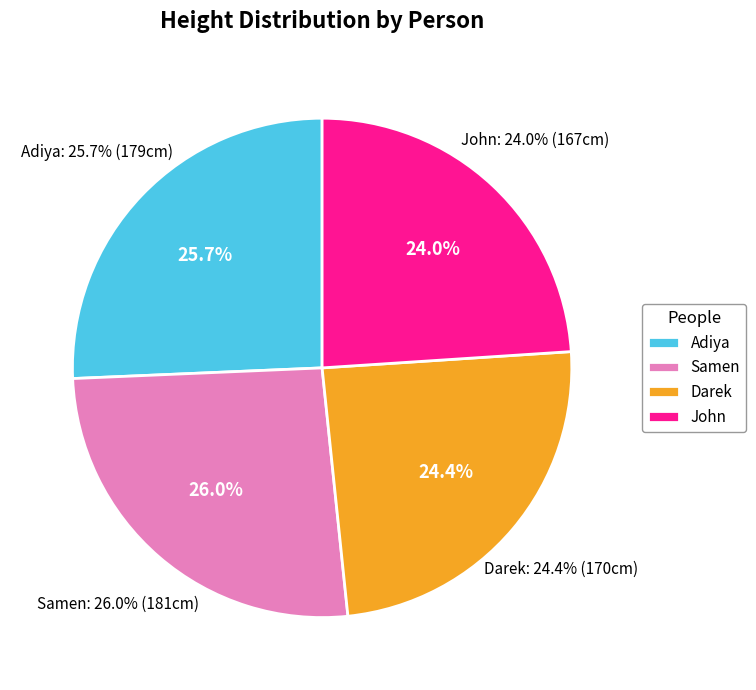

Combined, do Adiya and Samen account for over 50%?

Yes